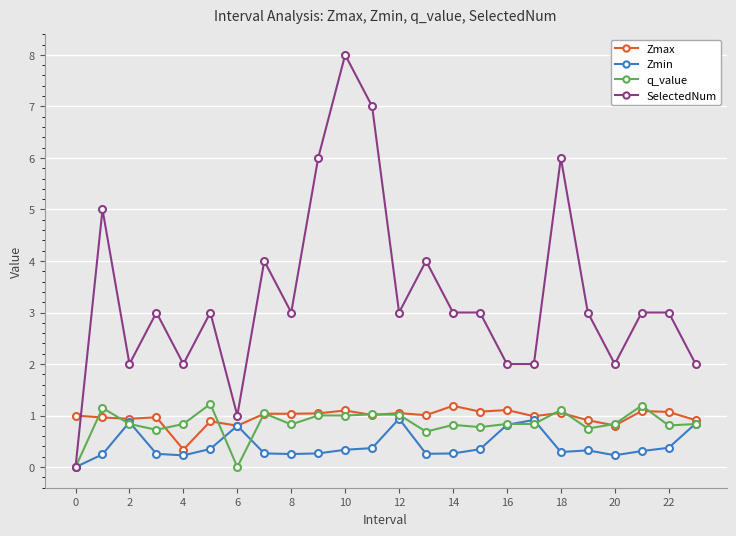

What is the value of the Zmin point at the 17th from the left?

0.8